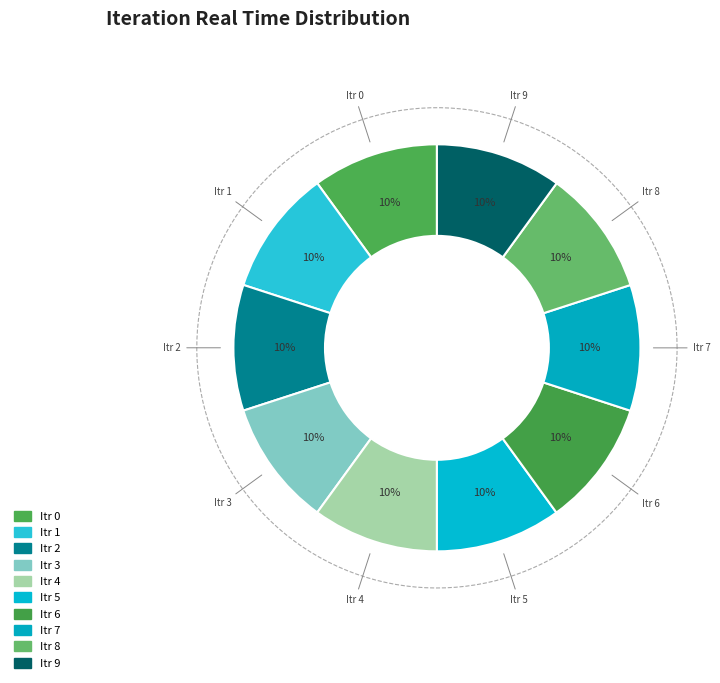

What percentage do 2 and 4 together represent?

20.0%